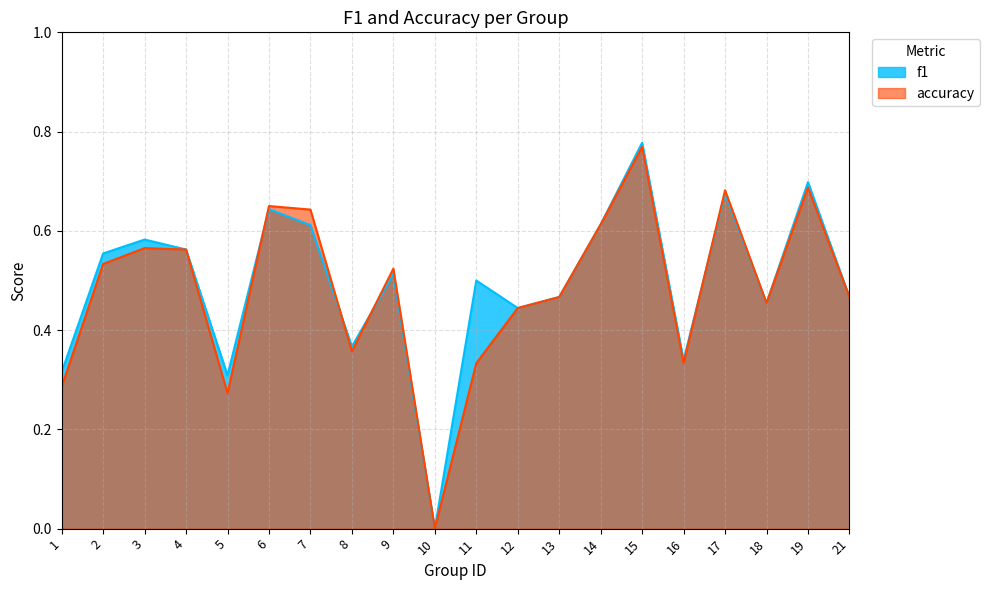

What is the difference between the f1 values at 18 and 6?

0.2